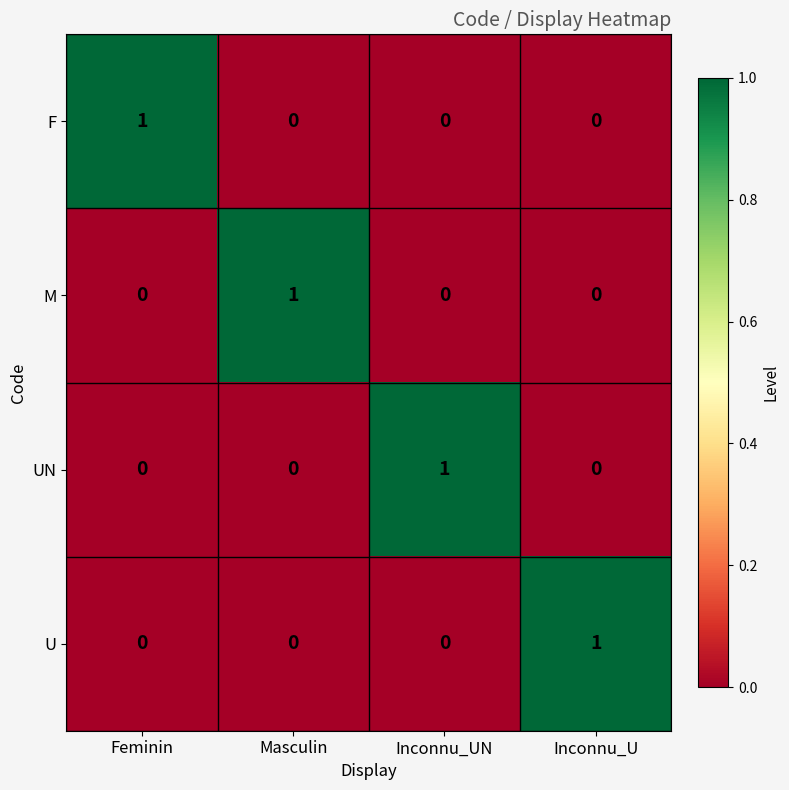

At which label does M reach its peak?

Masculin